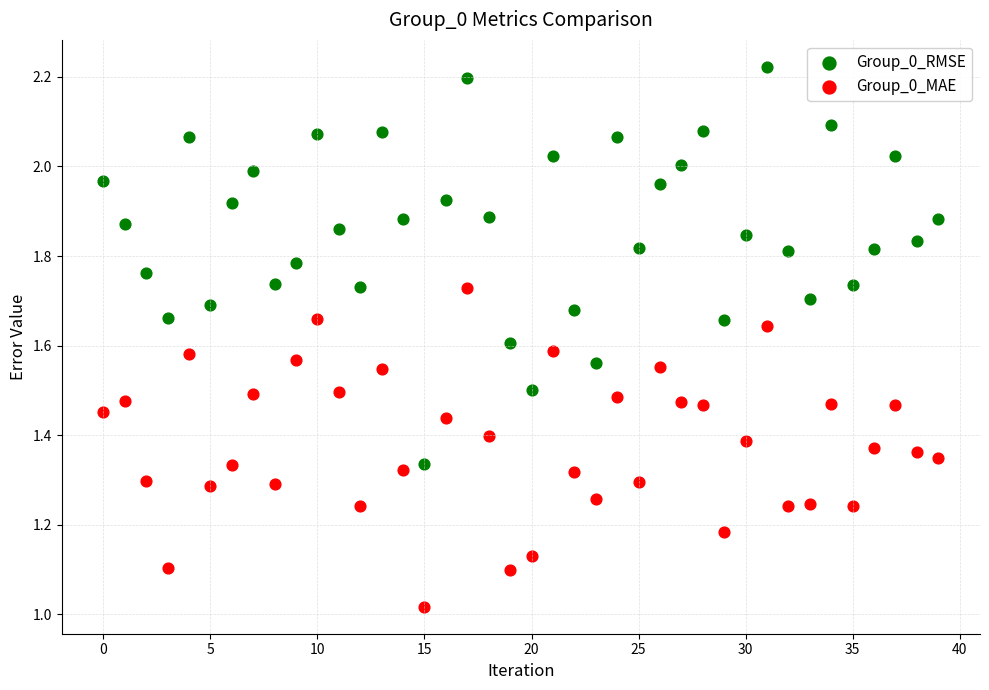

Which series reaches the maximum Y coordinate?

Group_0_RMSE